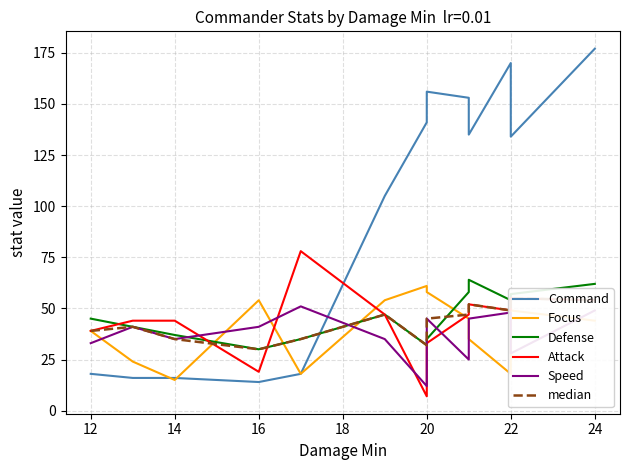

At which label does Defense reach its minimum?

16